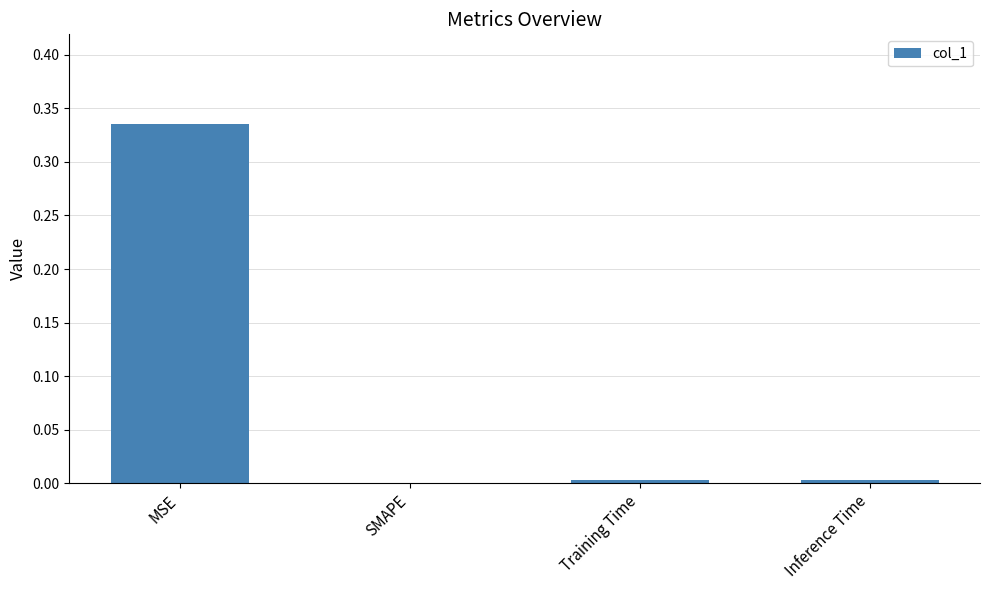

Which has a higher value, MSE or Inference Time?

MSE